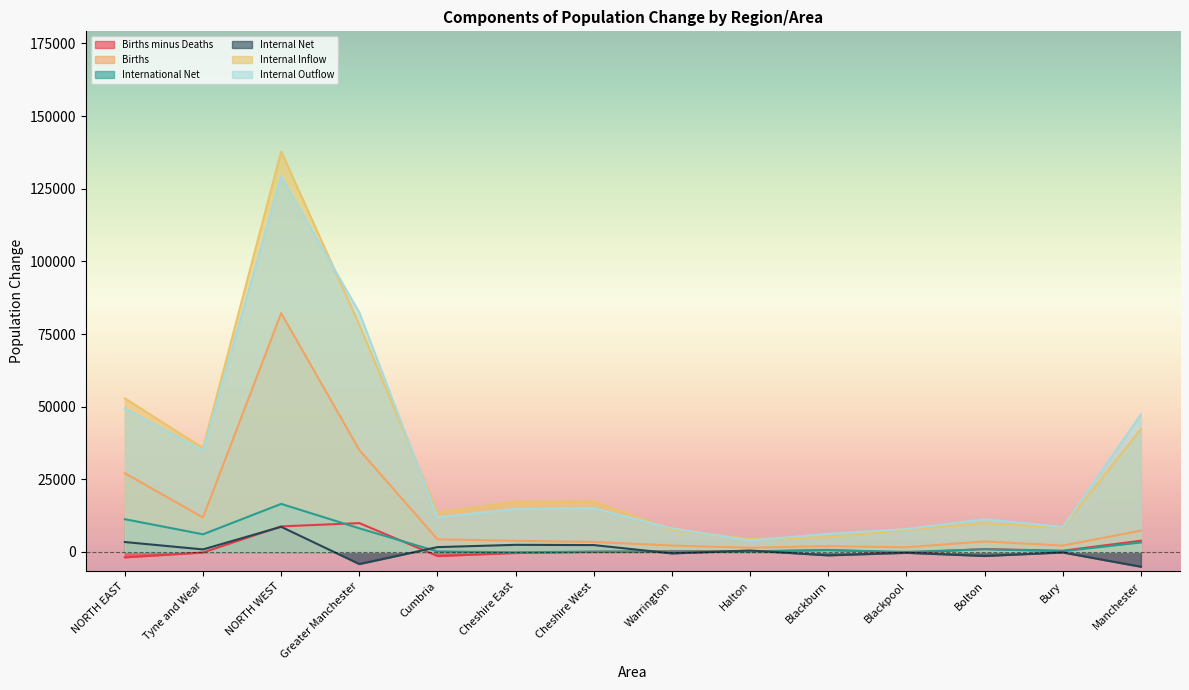

Which series changed the most between Blackburn and Bolton?

Internal Outflow